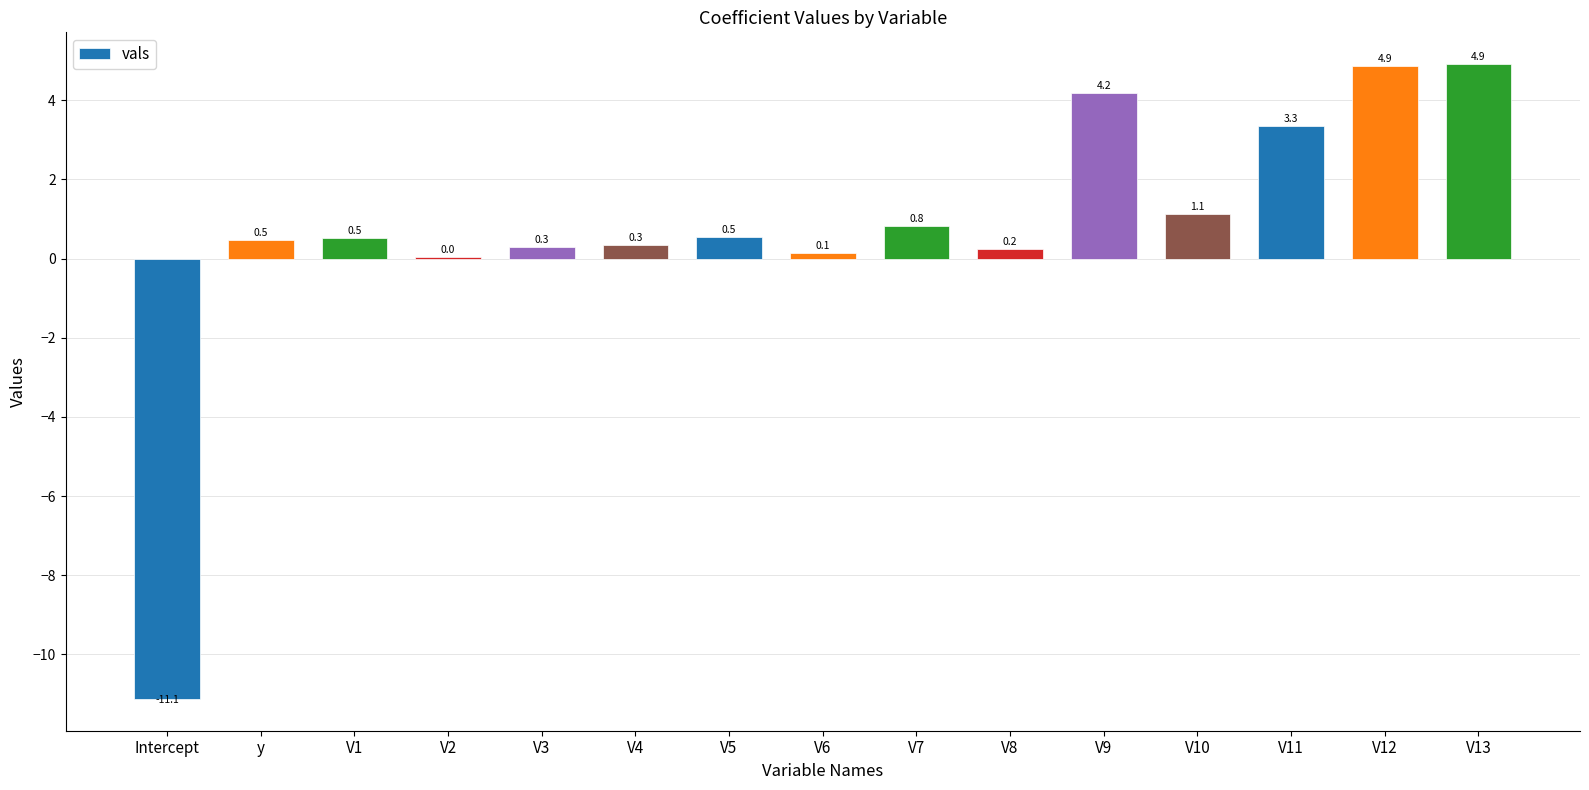

Are the bars horizontal?

No